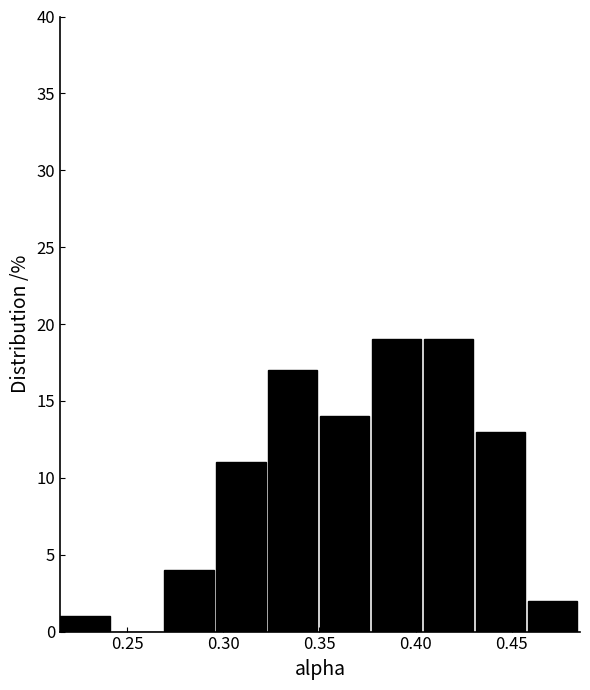

Reading left to right, transcribe this chart: for each bar, give the range it covers on the x-axis and its height. Neither the bar edges nor the heights are printed on the chart, so give them approximately, as read against the axes.

0.215 to 0.240: 1
0.240 to 0.270: 0
0.270 to 0.295: 4
0.295 to 0.325: 11
0.325 to 0.350: 17
0.350 to 0.375: 14
0.375 to 0.405: 19
0.405 to 0.430: 19
0.430 to 0.460: 13
0.460 to 0.485: 2